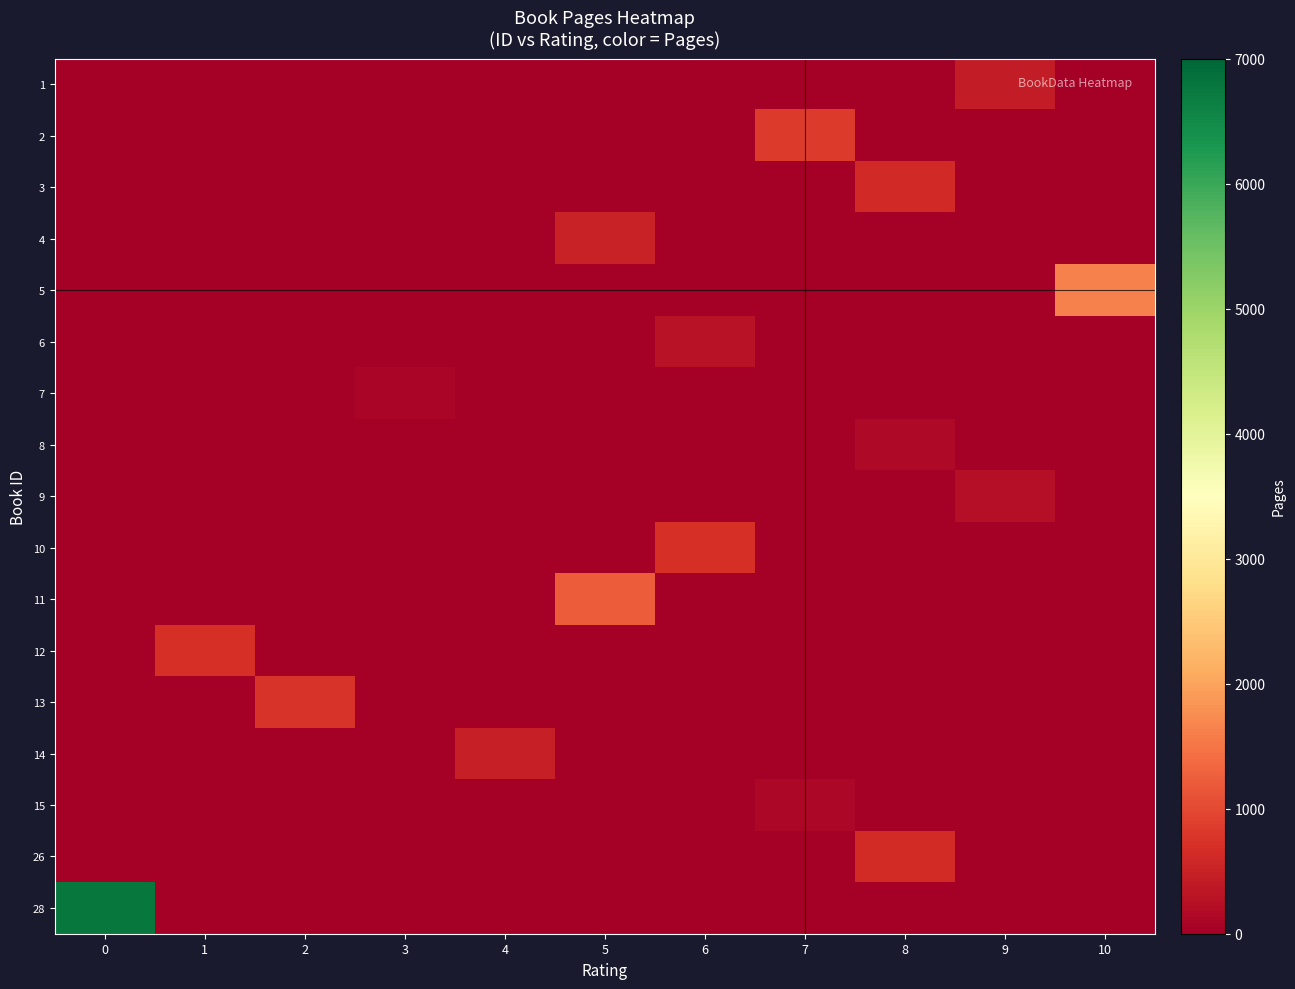

Rank the series at 7 from lowest to highest value.

1, 3, 4, 5, 6, 7, 8, 9, 10, 11, 12, 13, 14, 26, 28, 15, 2